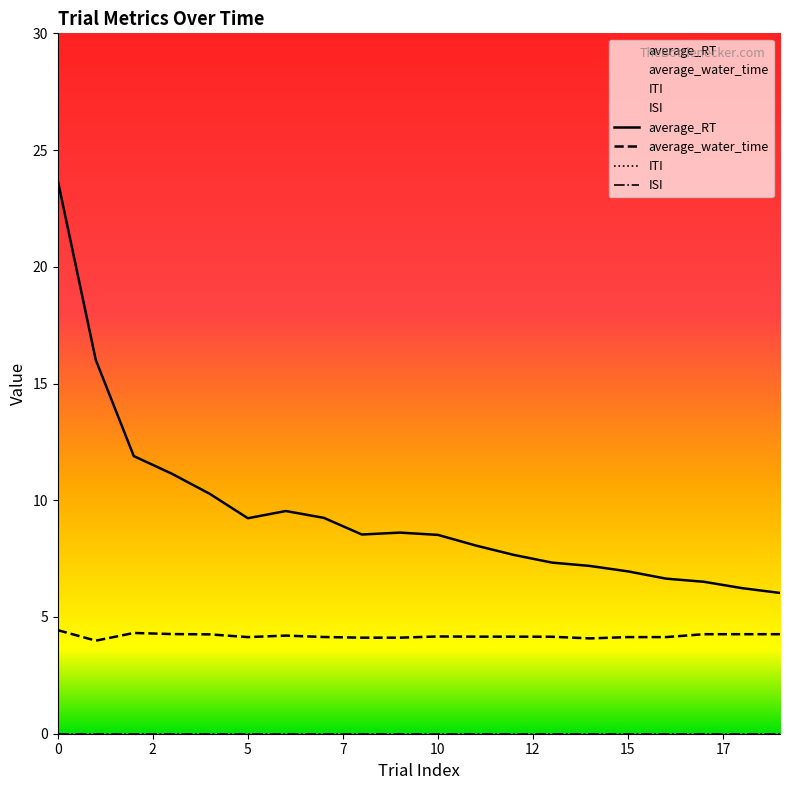

How many values in the average_water_time series exceed 4?

19